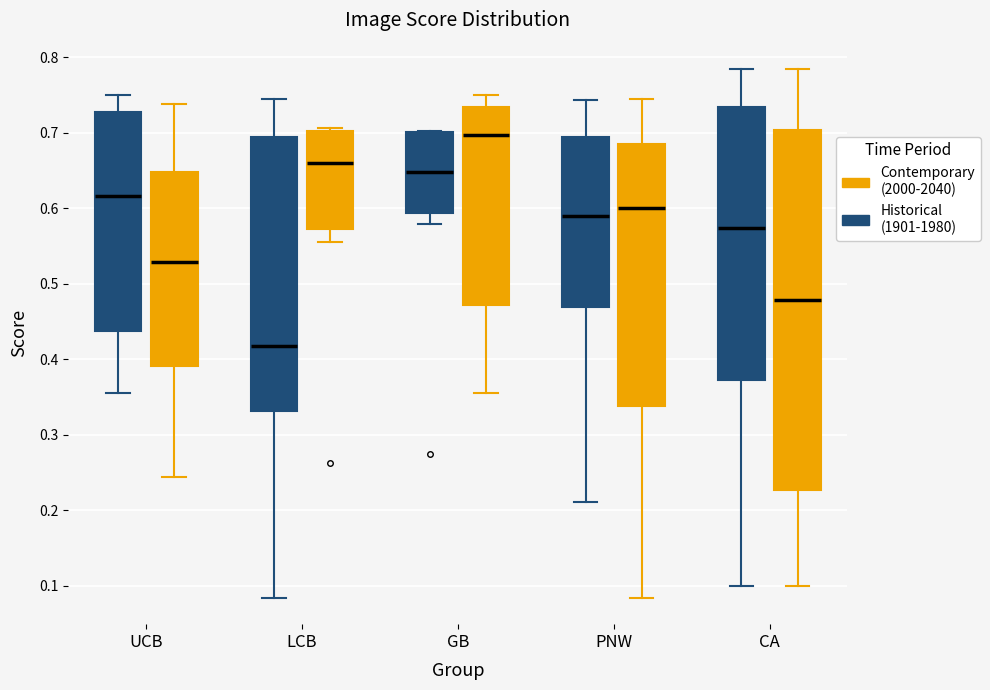

Which box is the tallest, from its lower edge to its upper edge?

CA (Contemporary (2000-2040))